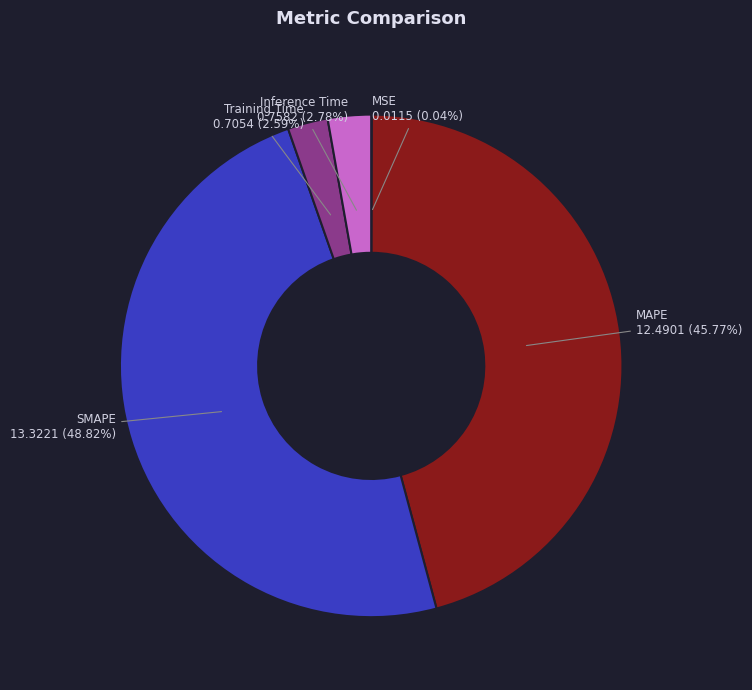

Is there any slice that represents more than half of the pie?

No